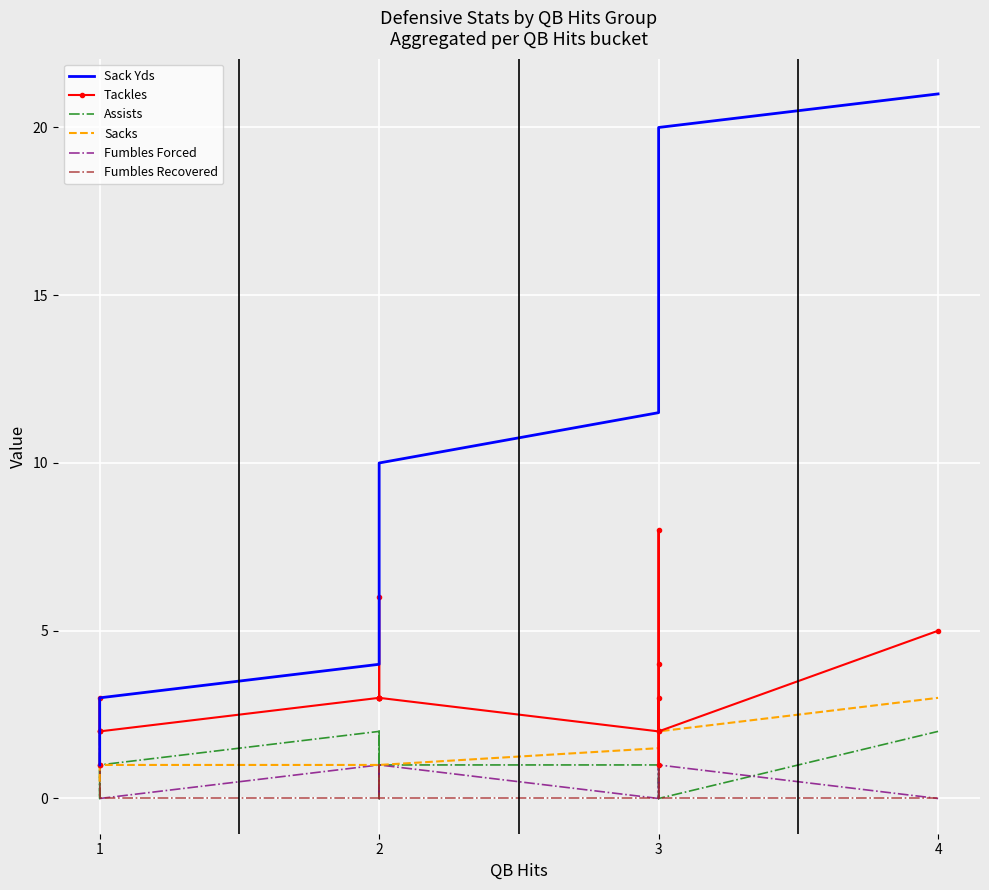

What are all the series names shown in the legend?

Sack Yds, Tackles, Assists, Sacks, Fumbles Forced, Fumbles Recovered